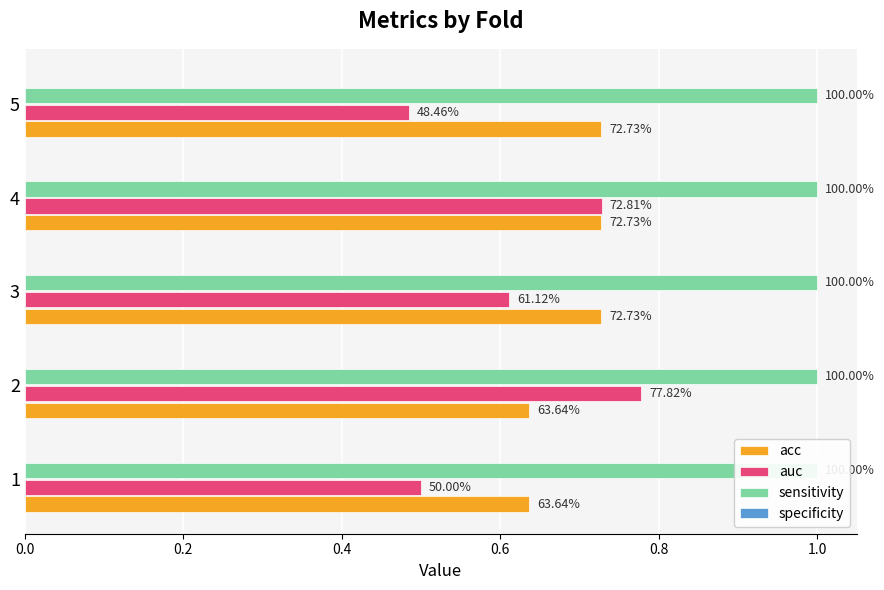

What is the value of the auc bar at the 4th from the left?

0.7